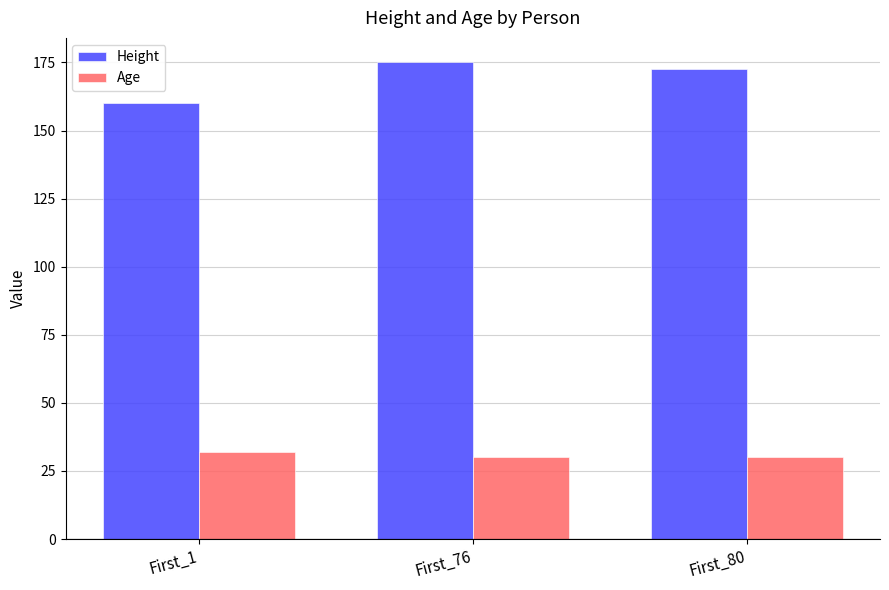

What is the value of the Age bar at the 3rd from the left?

30.0